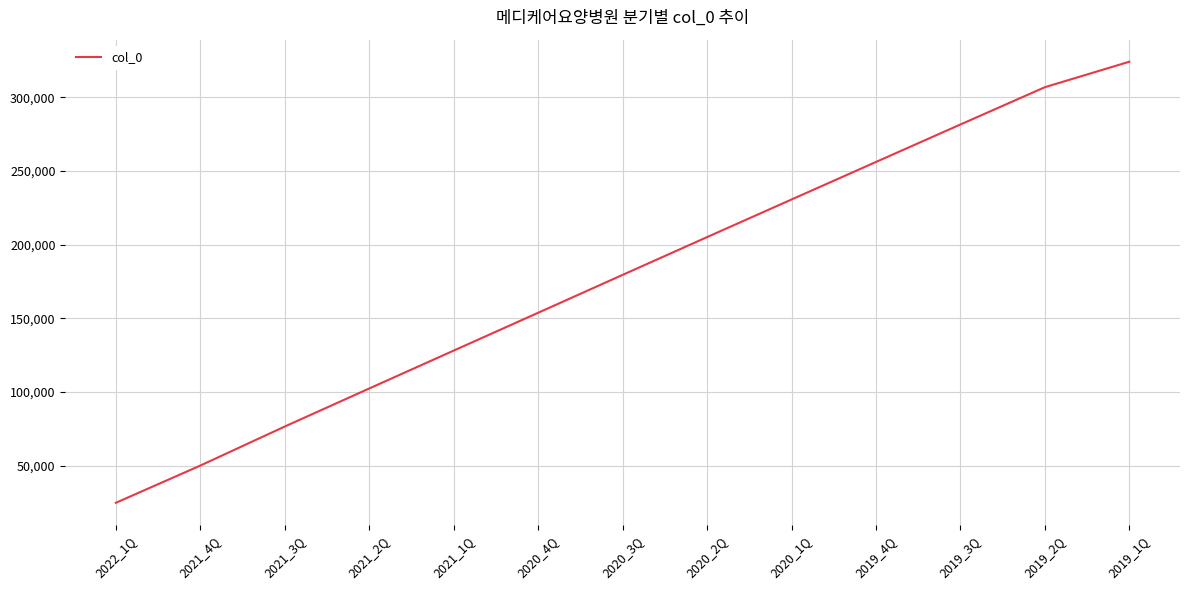

Rank the categories by value from lowest to highest.

2022_1Q, 2021_4Q, 2021_3Q, 2021_2Q, 2021_1Q, 2020_4Q, 2020_3Q, 2020_2Q, 2020_1Q, 2019_4Q, 2019_3Q, 2019_2Q, 2019_1Q